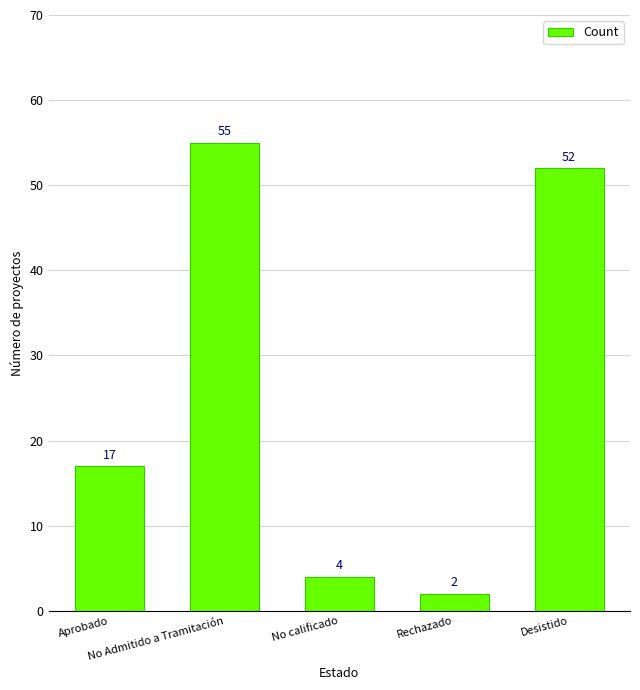

Rank the categories by value from lowest to highest.

Rechazado, No calificado, Aprobado, Desistido, No Admitido a Tramitación